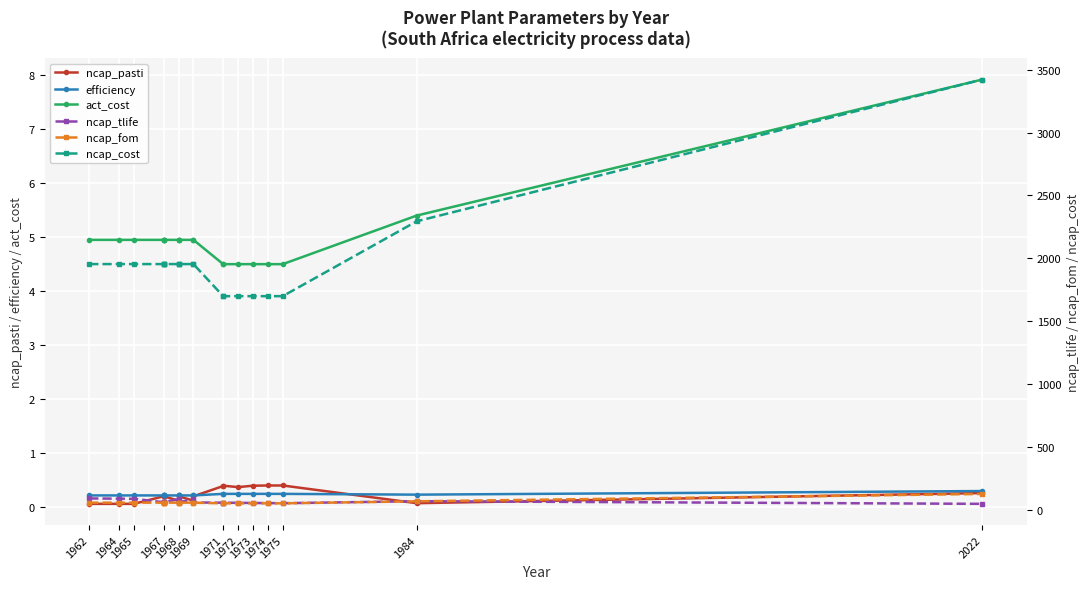

What is the average value of the efficiency series?

0.2